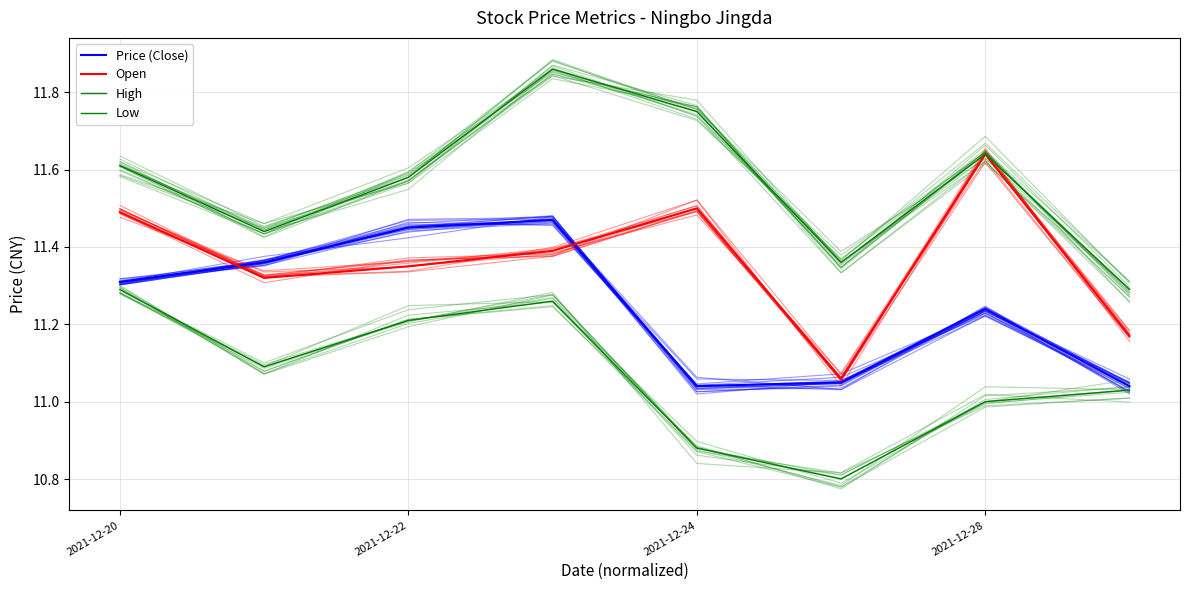

True or false: Price (Close) has more than 1 points higher than both neighbors.

True